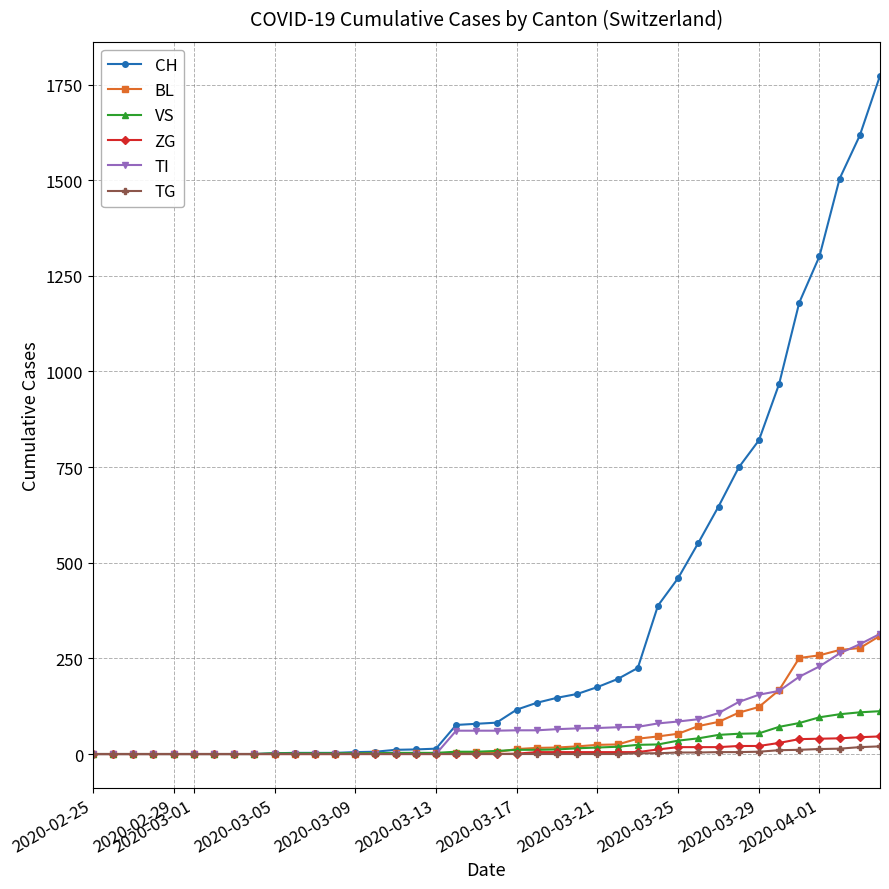

What is the greatest value displayed?

1773